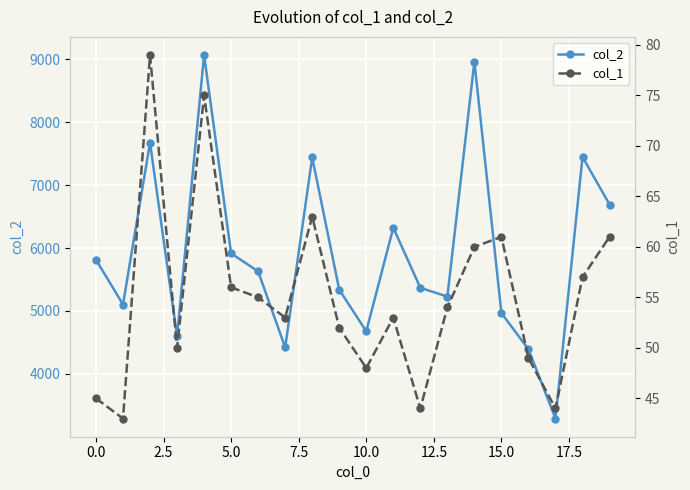

What is the label of the 10th point from the right?

10